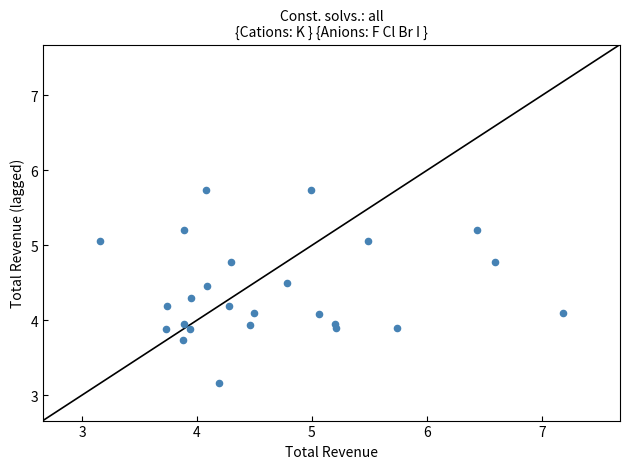

What is the range of X values (max minus min)?

4.0